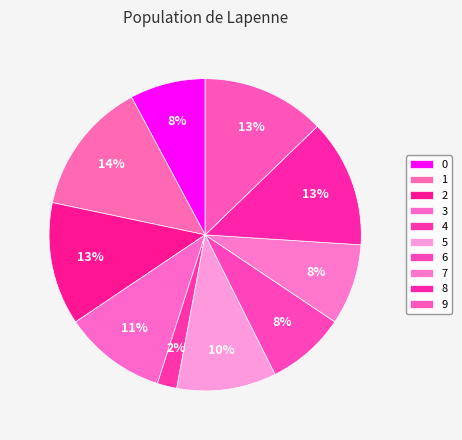

Does any single category account for the majority?

No